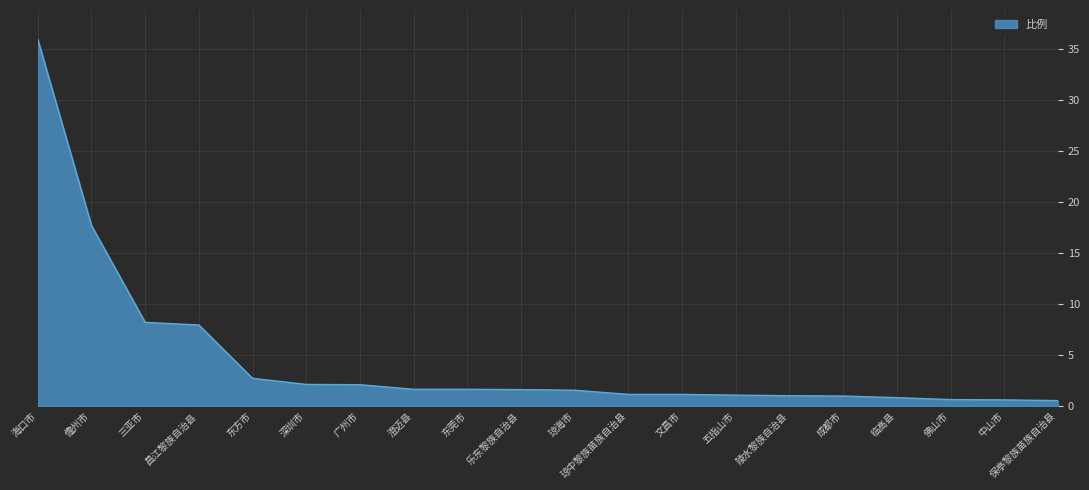

True or false: the data shows 1.0 at 成都市.

True